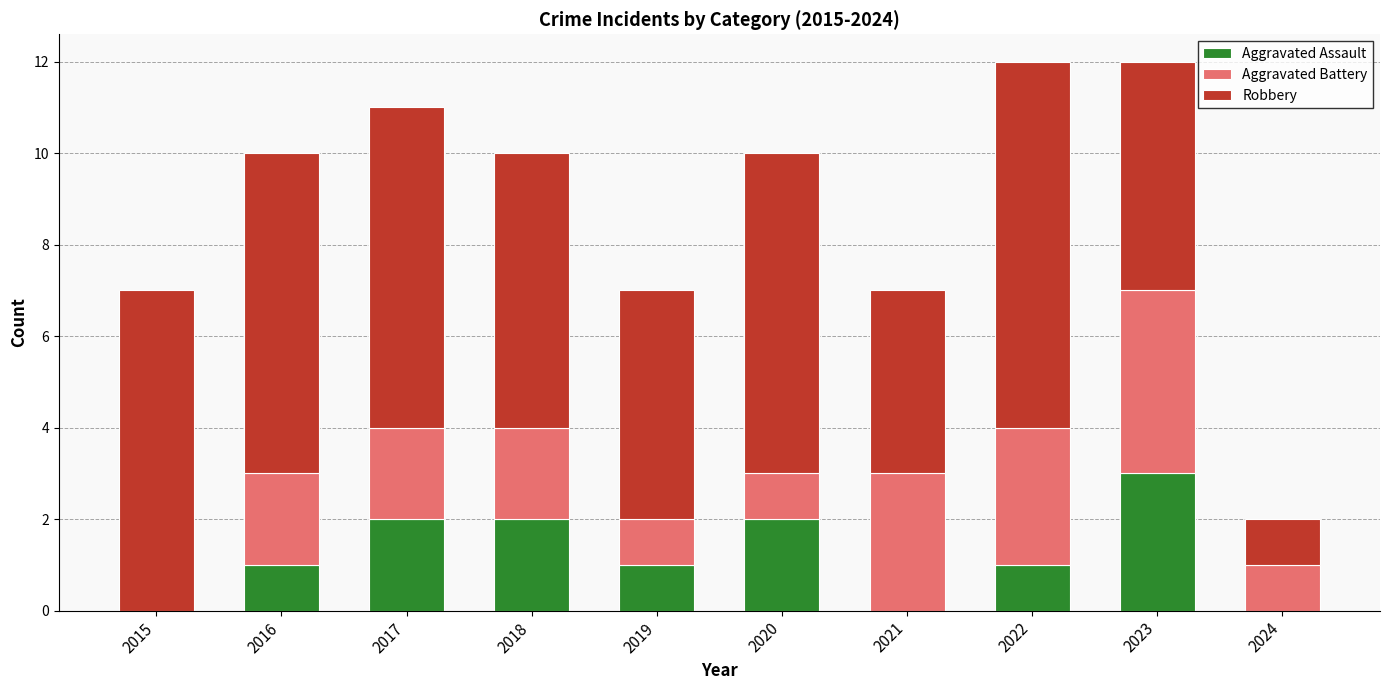

What is the highest value of the Aggravated Assault series?

3